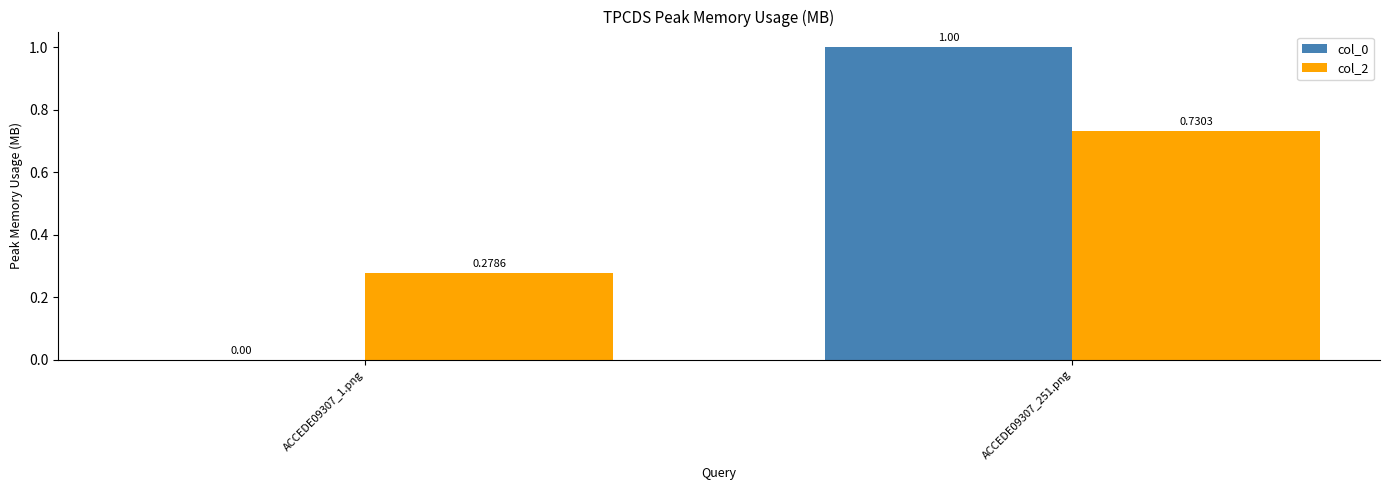

What is the sum of all col_0 values?

1.0